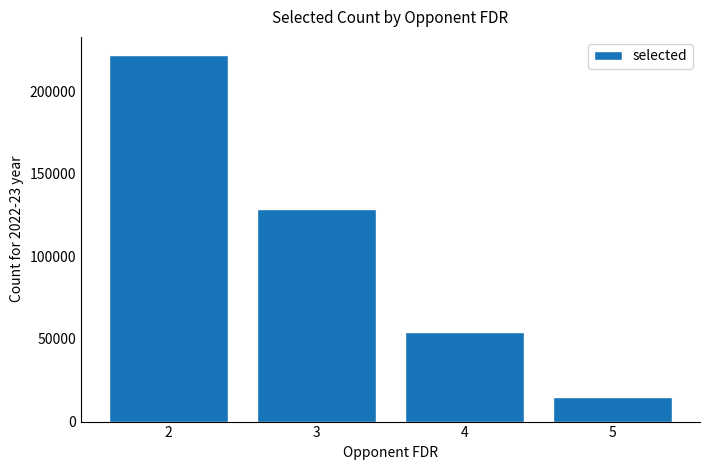

The value at 3 is 128382. True or false?

True